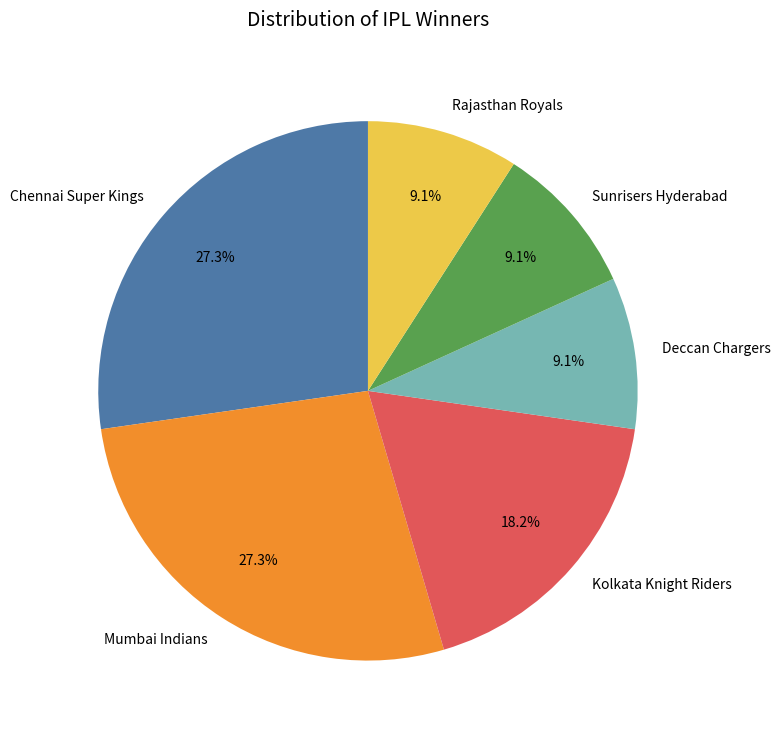

Which has a higher value, Mumbai Indians or Rajasthan Royals?

Mumbai Indians